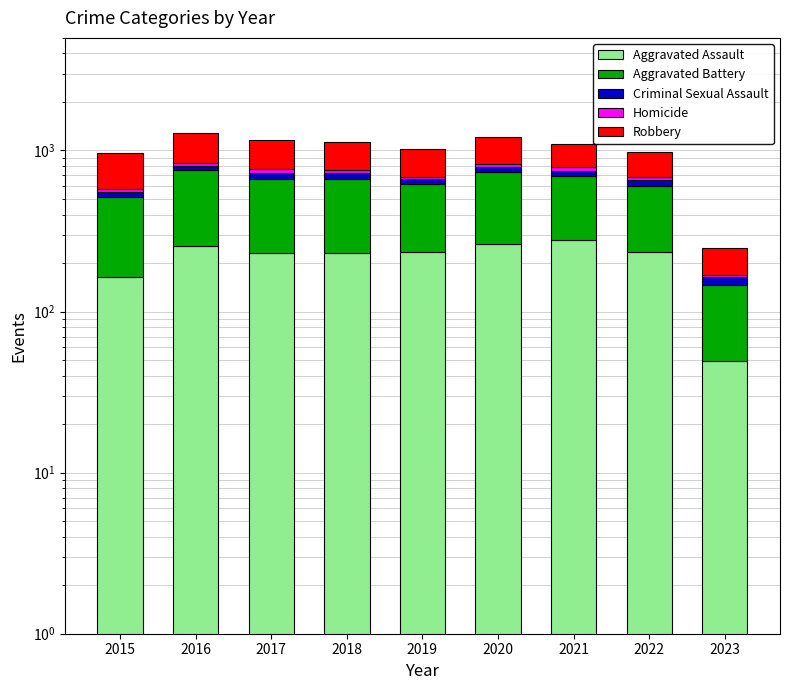

What is the difference between the Aggravated Assault values at 2021 and 2022?

44